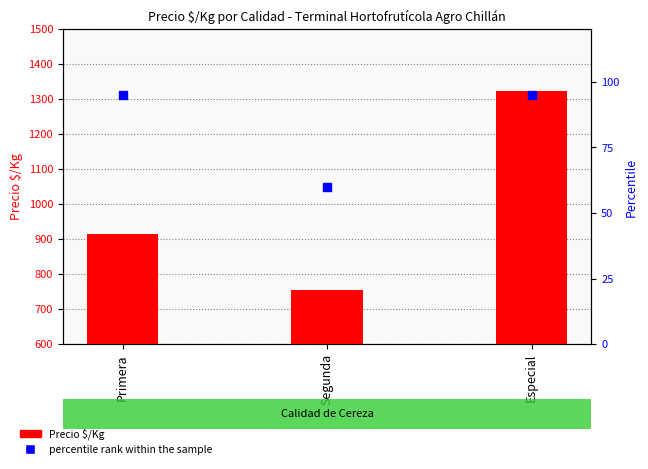

What is the total value across all series at Especial?

1418